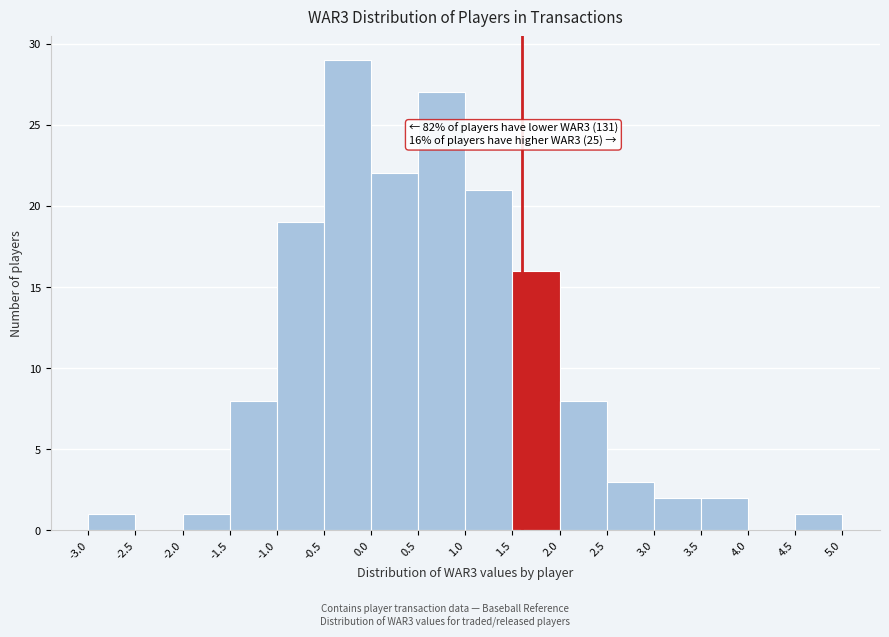

Which range on the x-axis has the tallest bar?

-0.5 to 0.0